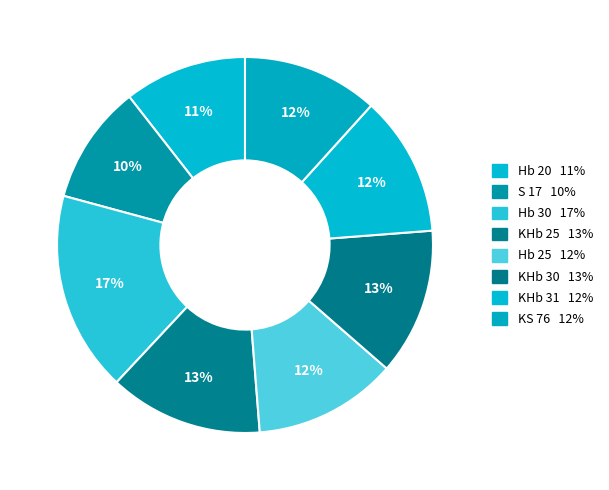

What portion of the pie excludes KHb 31?

87.9%